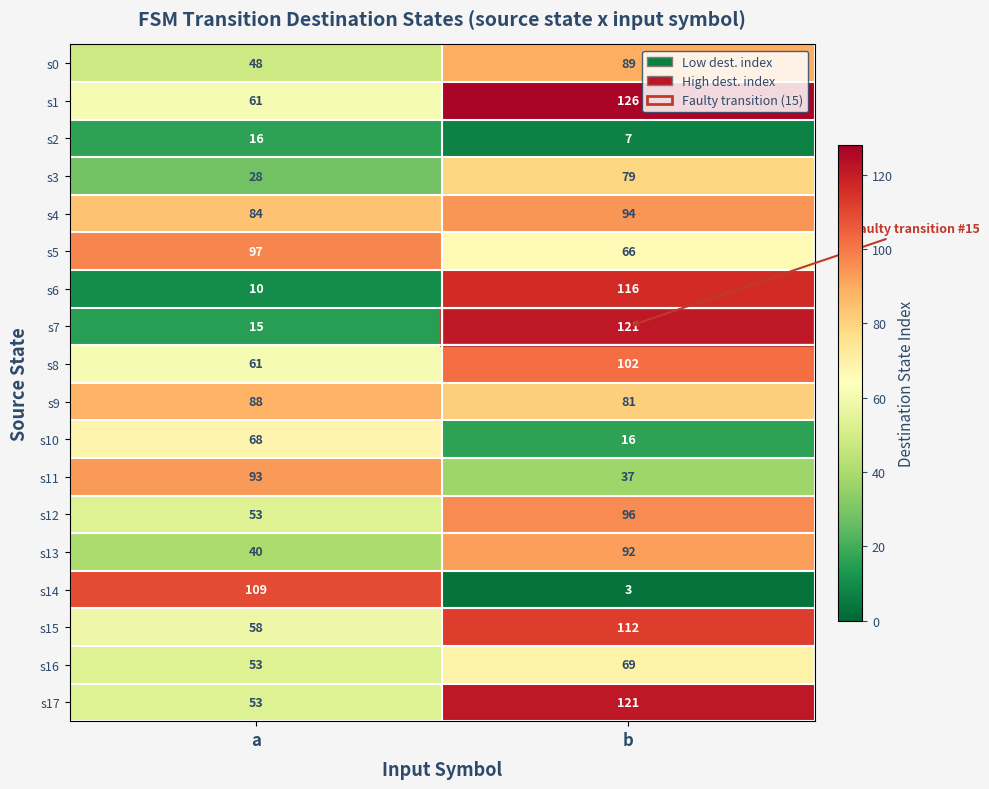

Which category has the highest value in the s4 series?

b